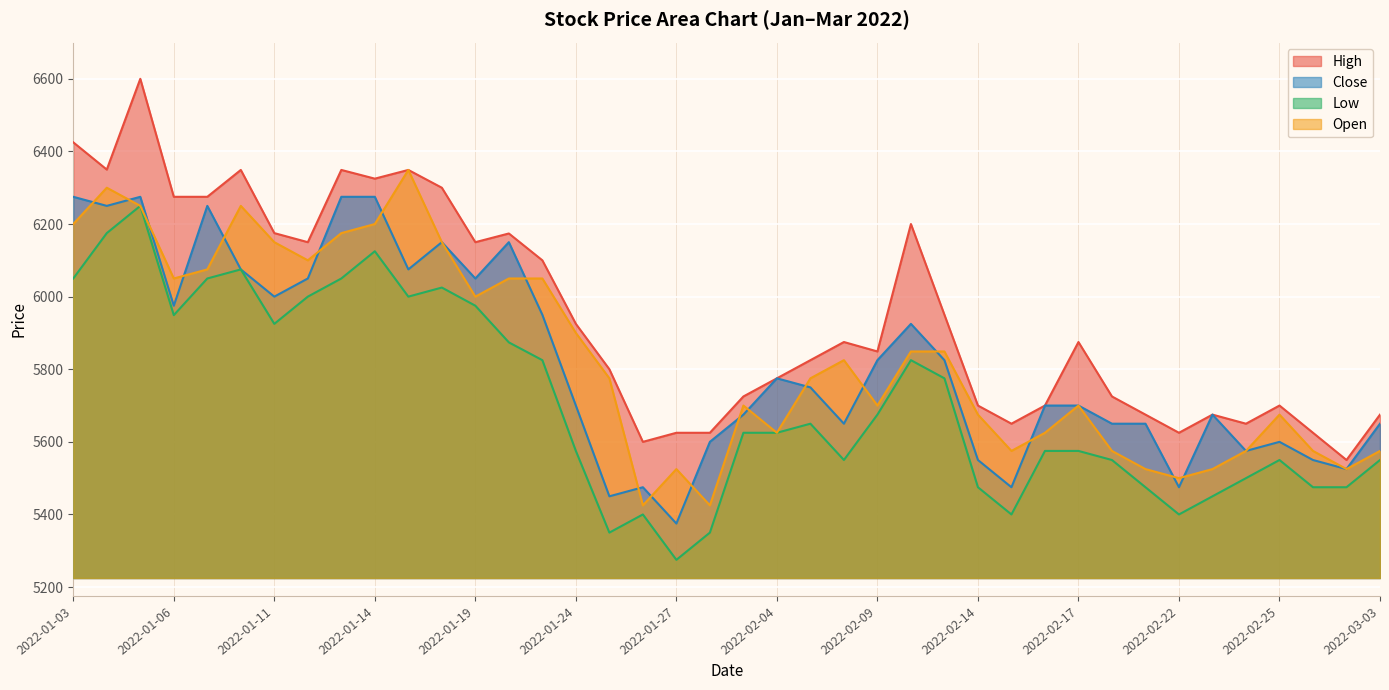

Reading right to left, extract all data points from this chart.

High: 5675	5550	5625	5700	5650	5675	5625	5675	5725	5875	5700	5650	5700	5950	6200	5849	5875	5825	5775	5725	5625	5625	5600	5800	5925	6100	6174	6150	6300	6349	6325	6349	6150	6175	6349	6275	6275	6600	6350	6425
Close: 5650	5525	5550	5600	5575	5675	5475	5650	5650	5700	5700	5475	5550	5825	5925	5825	5650	5750	5775	5675	5600	5375	5475	5450	5700	5950	6150	6050	6150	6075	6275	6275	6050	6000	6075	6250	5975	6275	6250	6275
Low: 5550	5475	5475	5550	5500	5450	5400	5475	5550	5575	5575	5400	5475	5775	5825	5675	5550	5650	5625	5625	5350	5275	5400	5350	5575	5825	5874	5975	6025	6000	6125	6050	6000	5925	6075	6050	5949	6250	6175	6050
Open: 5575	5525	5575	5675	5575	5525	5500	5525	5575	5700	5625	5575	5675	5849	5849	5700	5825	5775	5625	5700	5425	5525	5425	5775	5900	6050	6050	6000	6150	6349	6200	6175	6100	6150	6250	6075	6050	6250	6300	6200